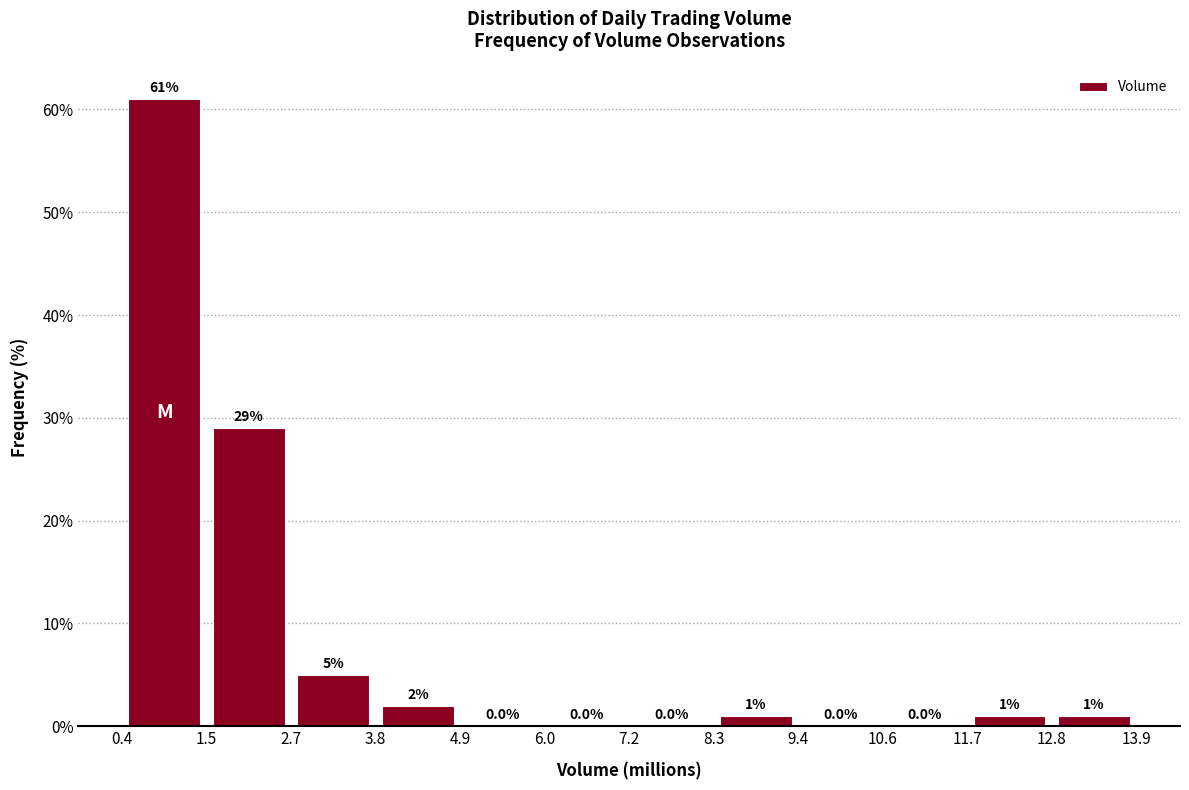

How tall is the bar that spans 11.7 to 12.8 on the x-axis?

1.0